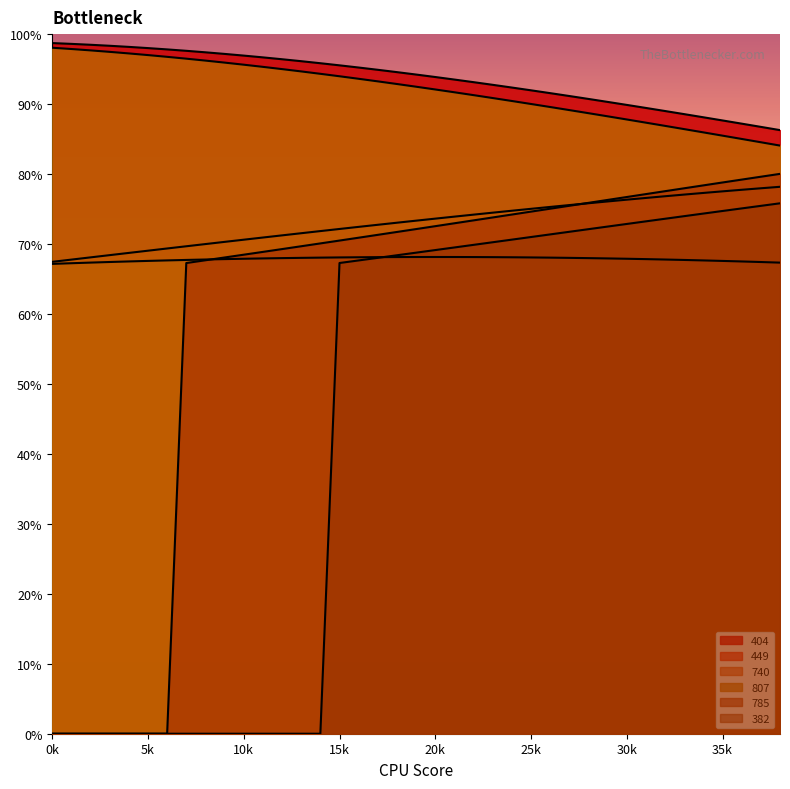

What is the difference between the highest and lowest values at 35k?

20.1